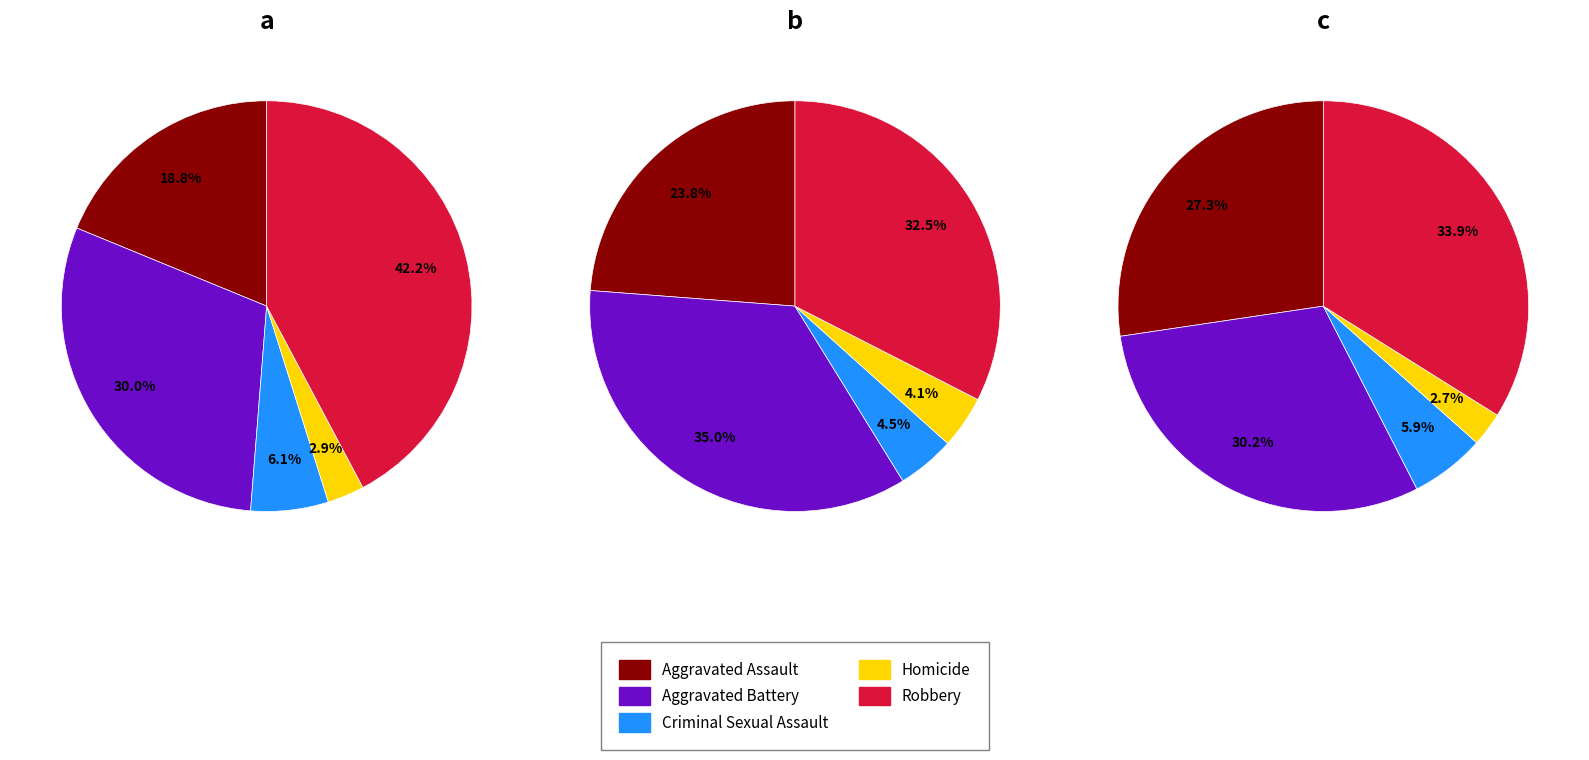

Is it true that 2 is 21% of the pie?

False